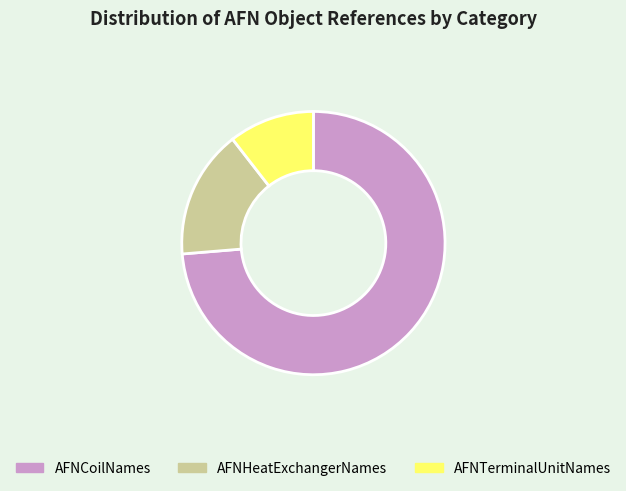

What is the ratio of the value at AFNHeatExchangerNames to the value at AFNTerminalUnitNames?

1.5